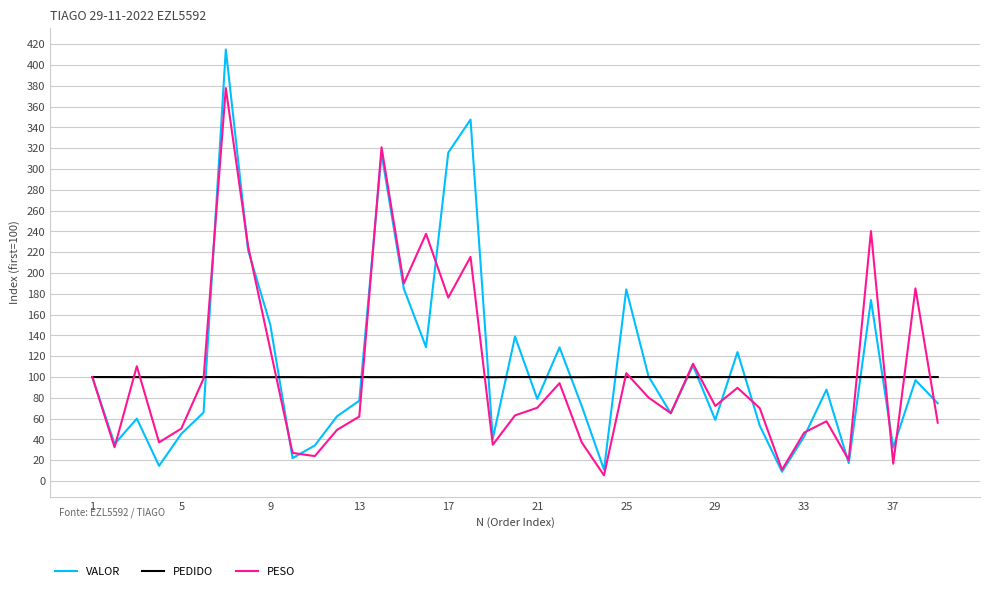

Which series has the widest spread of values?

VALOR